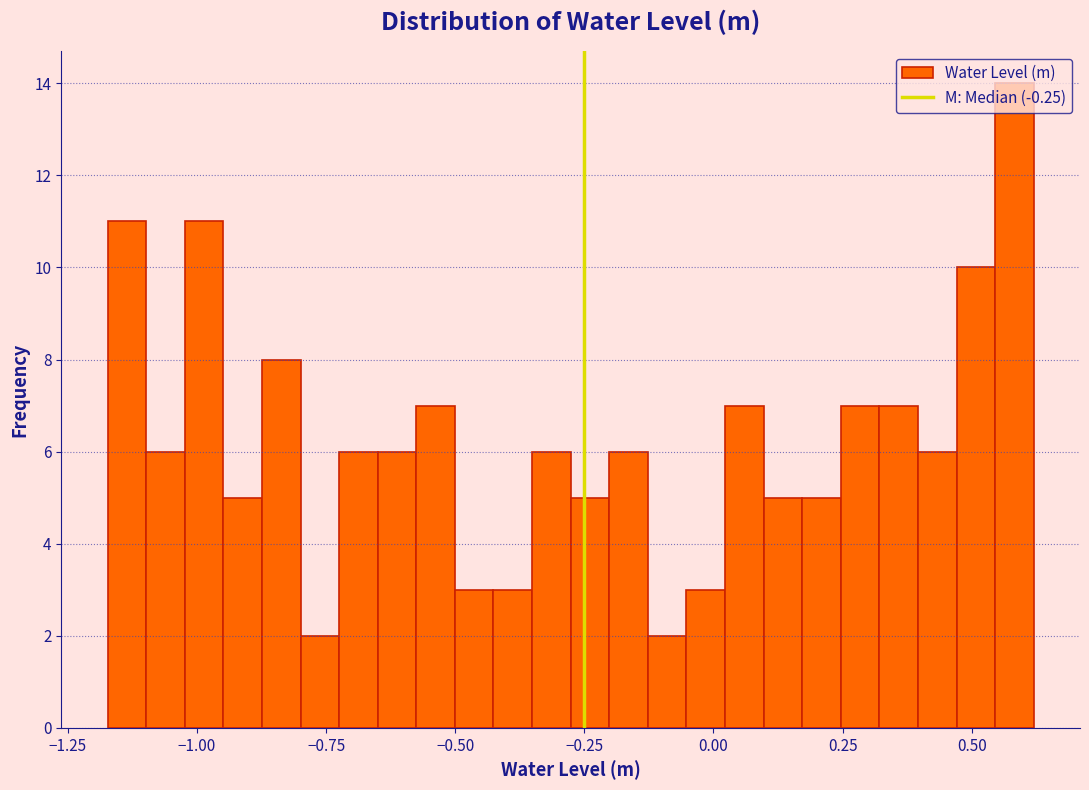

Read against the x-axis, roughly where is the centre of the tallest bar?

0.60